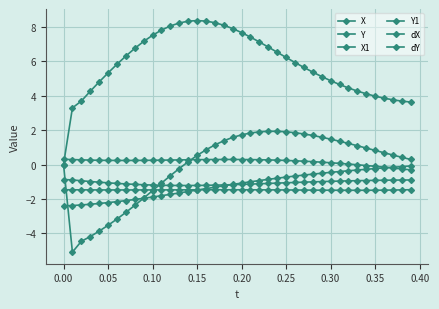

How many lines are shown in the chart?

6